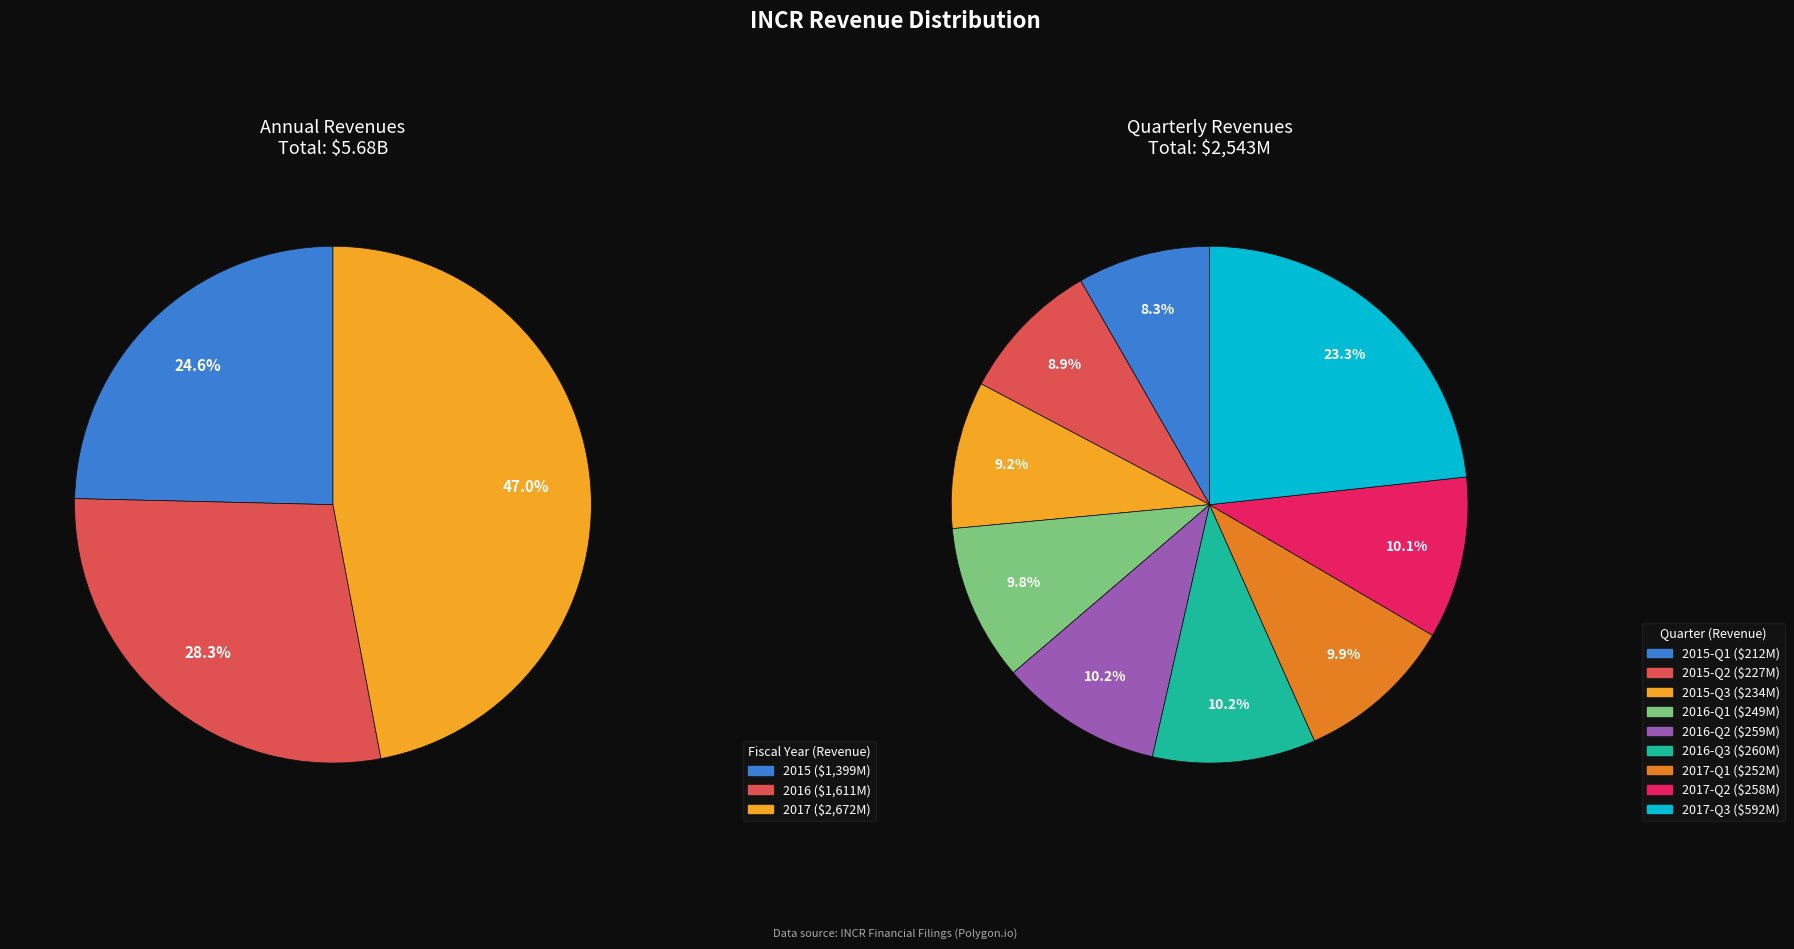

How many slices are in this pie chart?

3